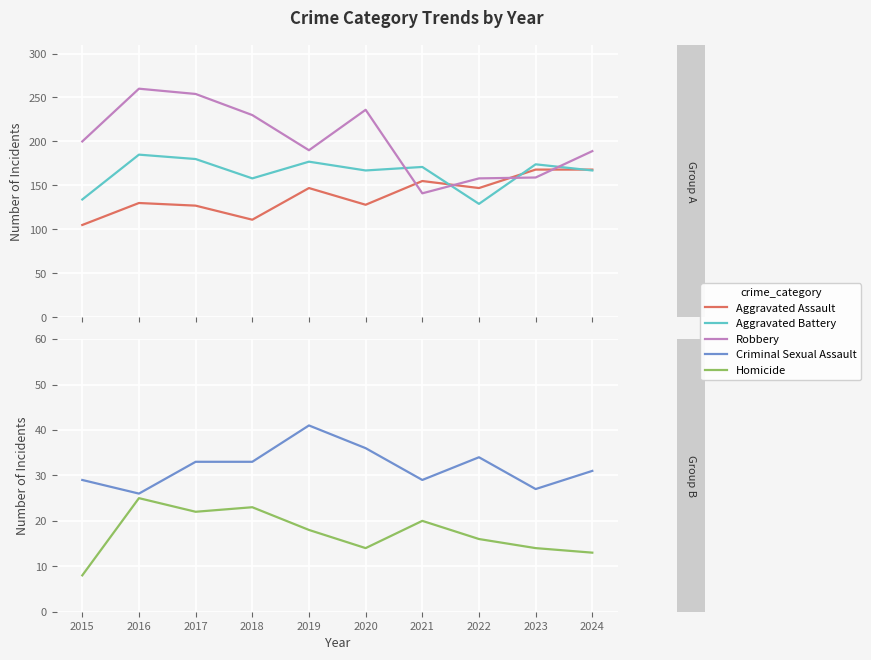

What is the average value of the Aggravated Assault series?

139